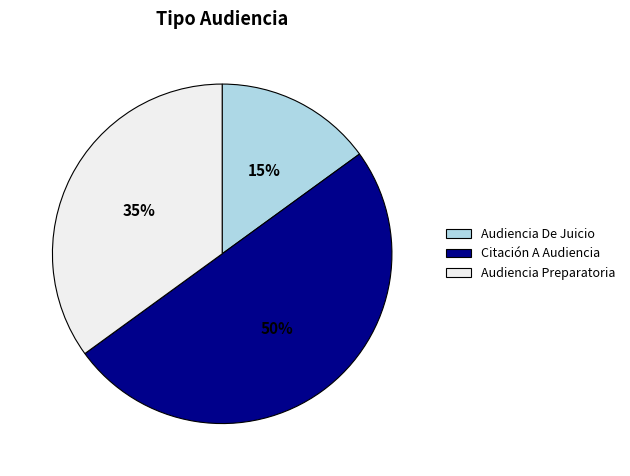

To the nearest percent, what is the average slice percentage?

33%